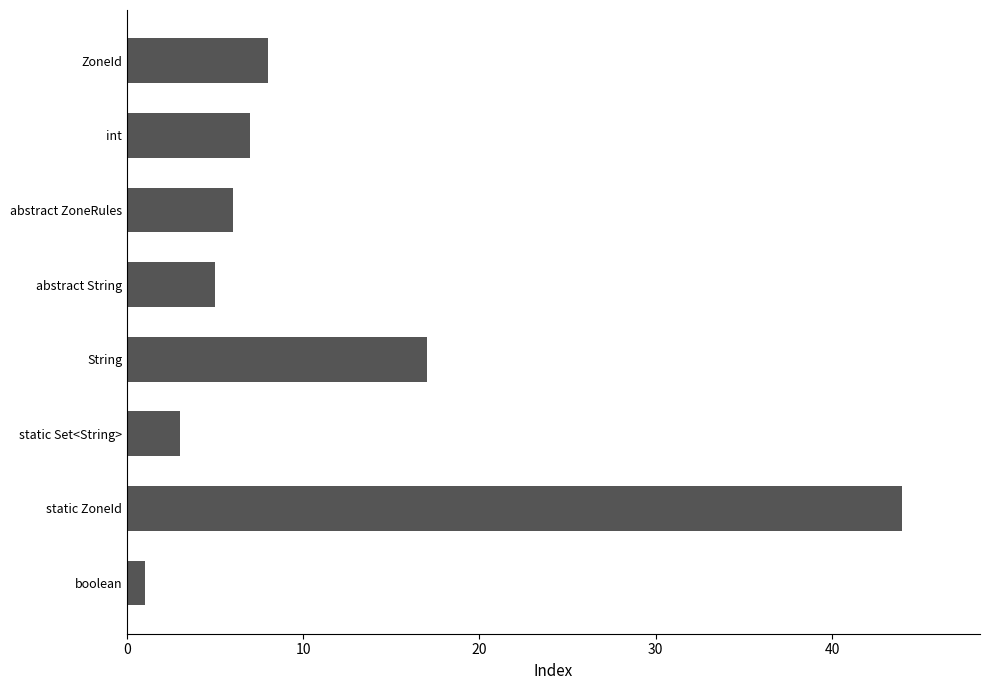

Between static ZoneId and static Set<String>, which is larger?

static ZoneId